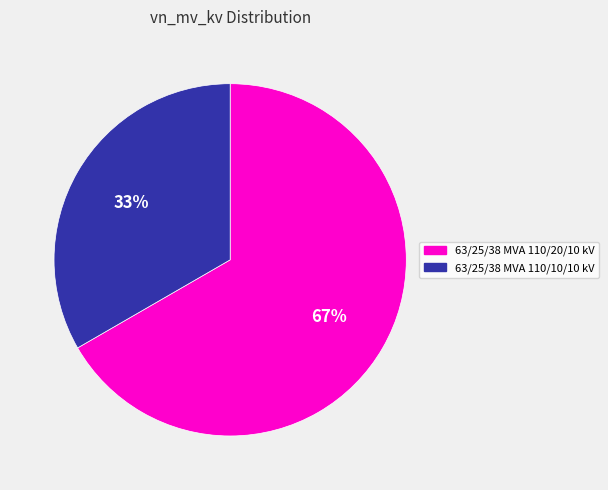

Which category has the biggest portion of the pie?

63/25/38 MVA 110/20/10 kV